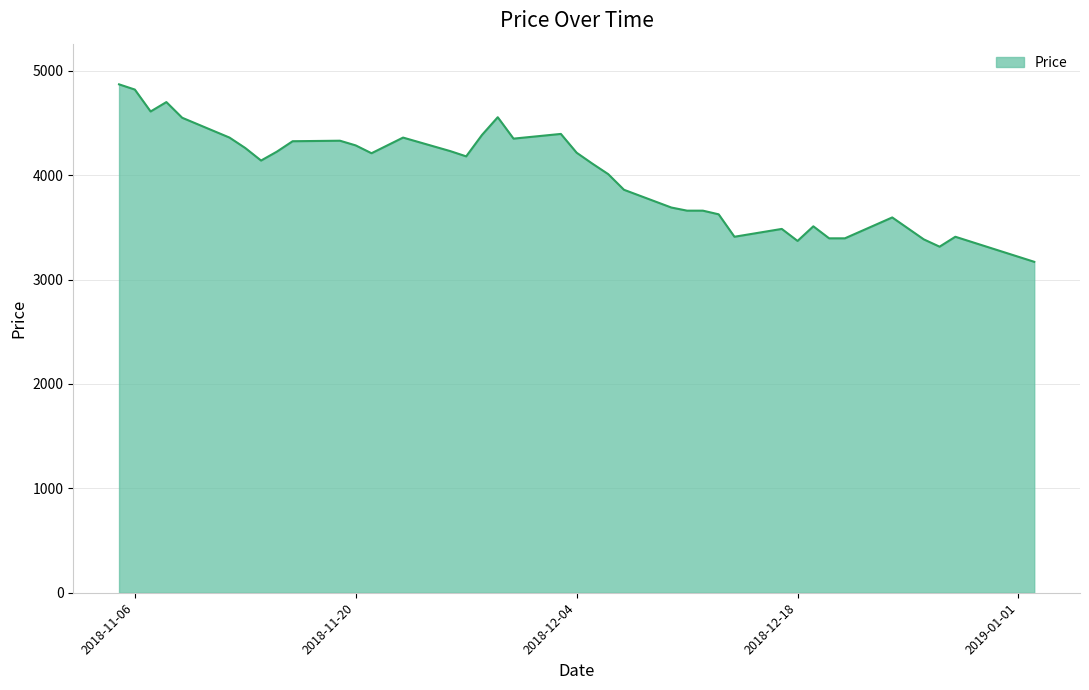

What is the maximum value shown in the chart?

4870